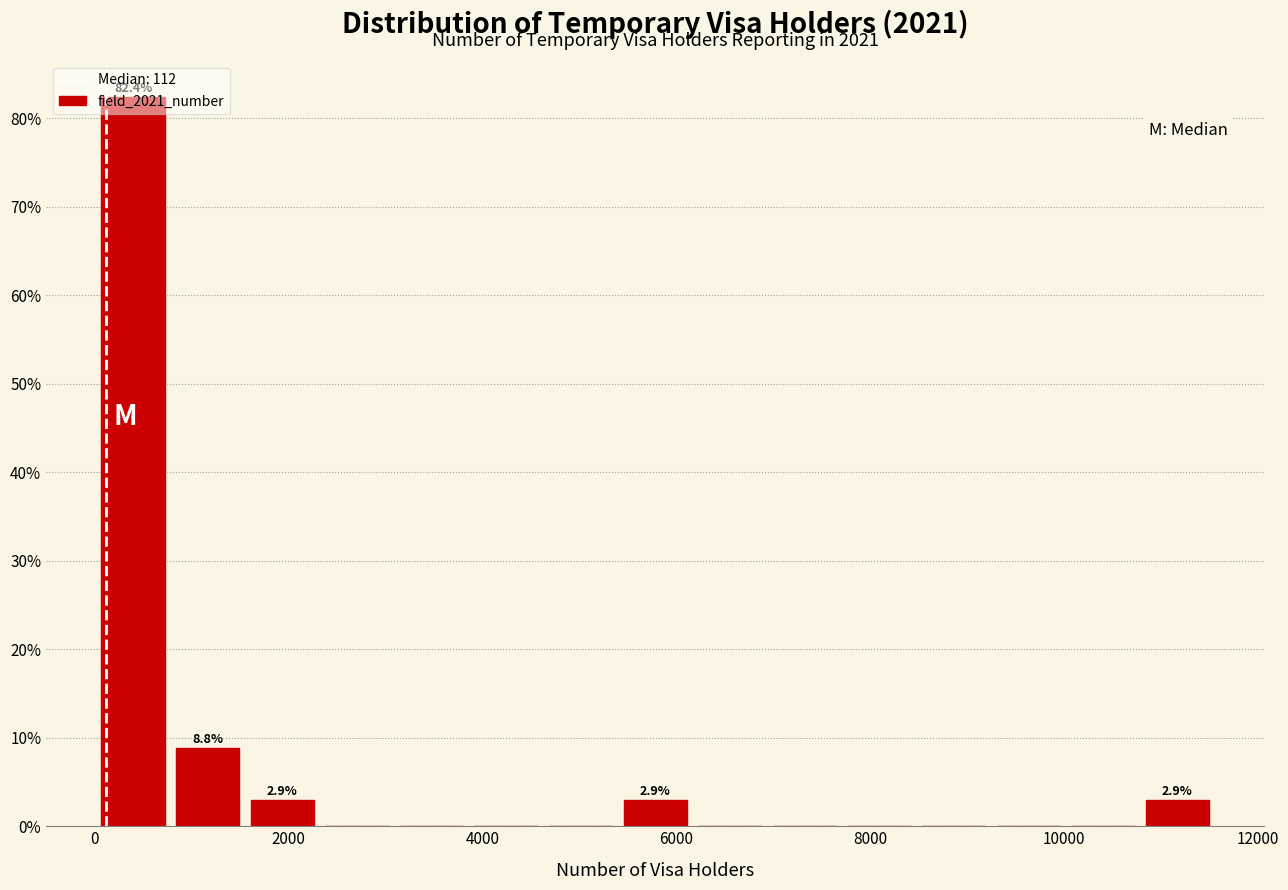

Read against the x-axis, roughly where is the centre of the tallest bar?

400